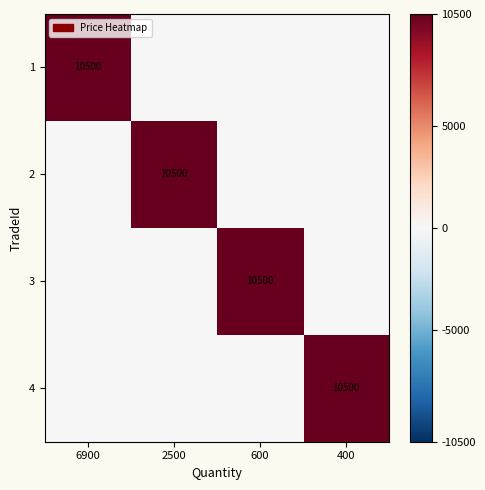

At how many categories does at least one series exceed 6127?

4